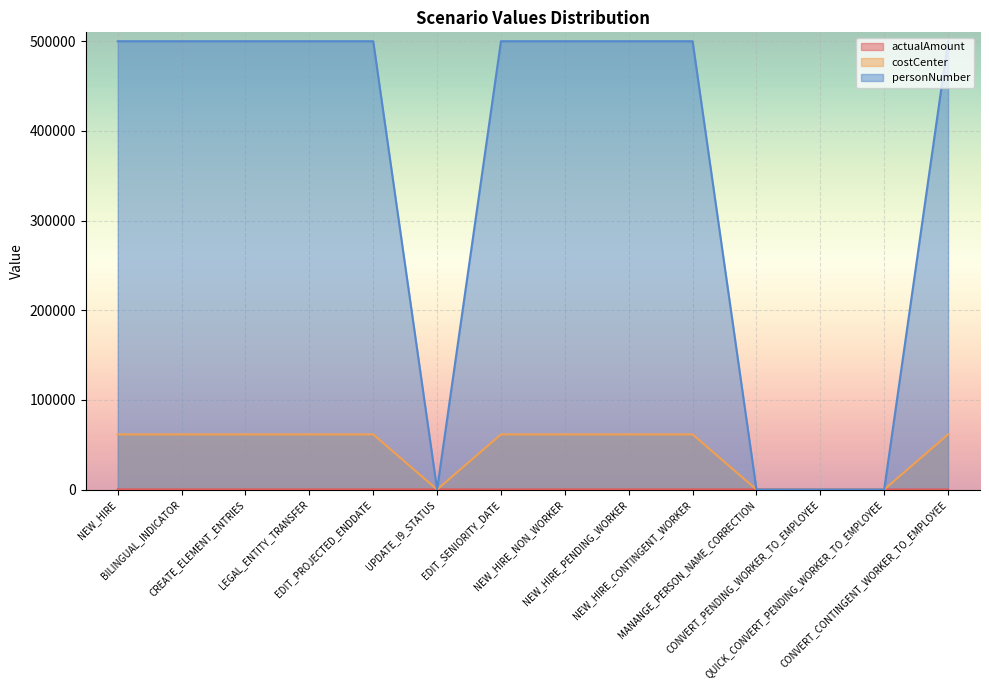

At which category does costCenter reach its first local valley?

UPDATE_I9_STATUS